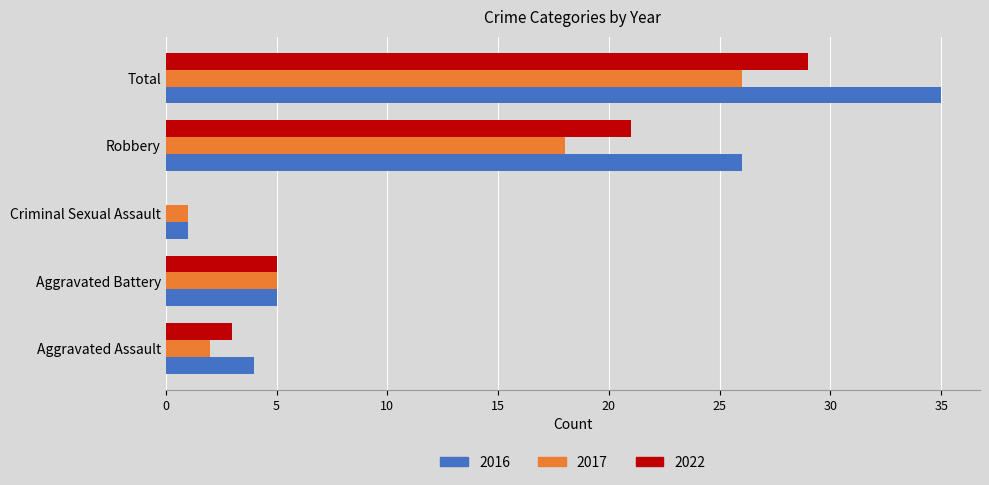

What are all the series names shown in the legend?

2016, 2017, 2022